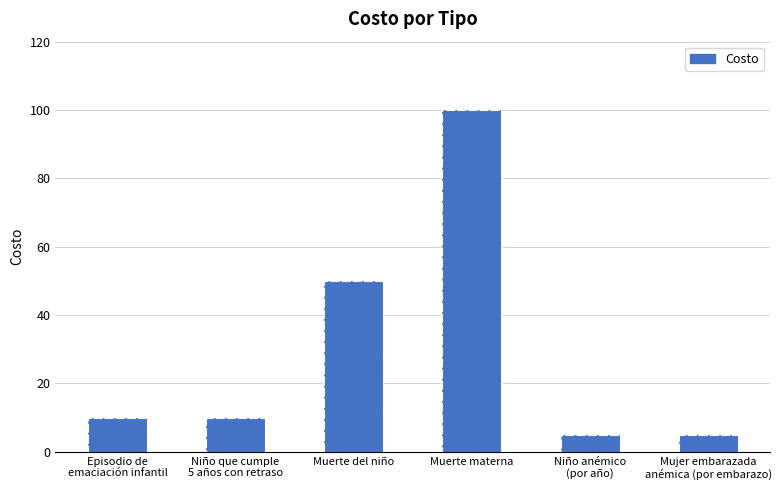

How many values are below 10?

2